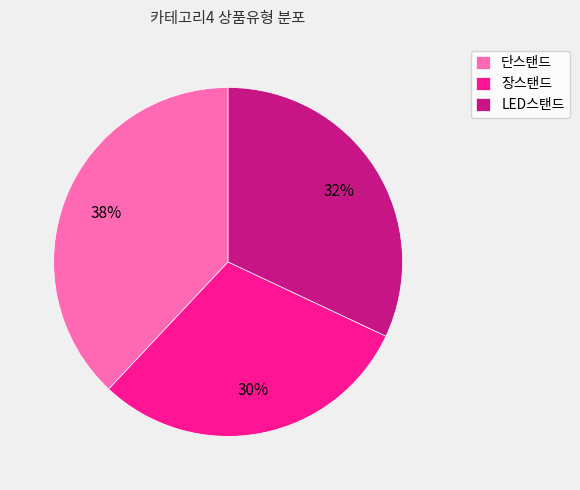

Is the sum of 단스탠드 and 장스탠드 greater than half?

Yes